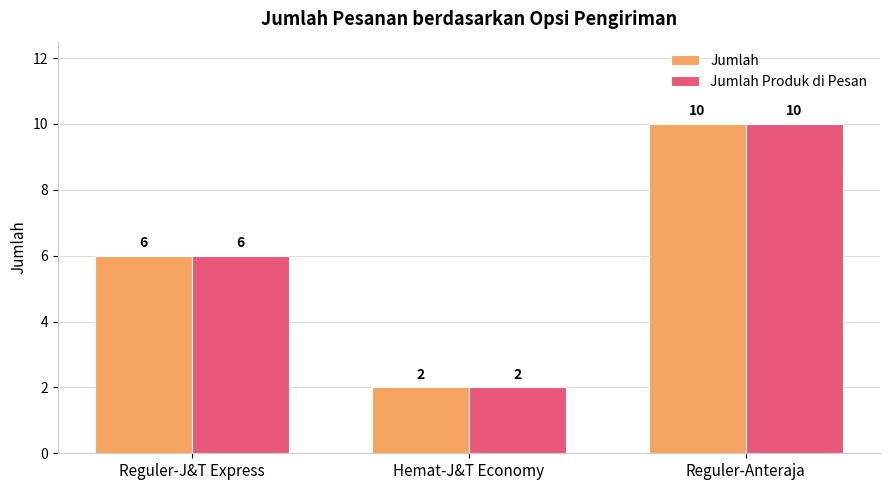

Are the bars horizontal?

No